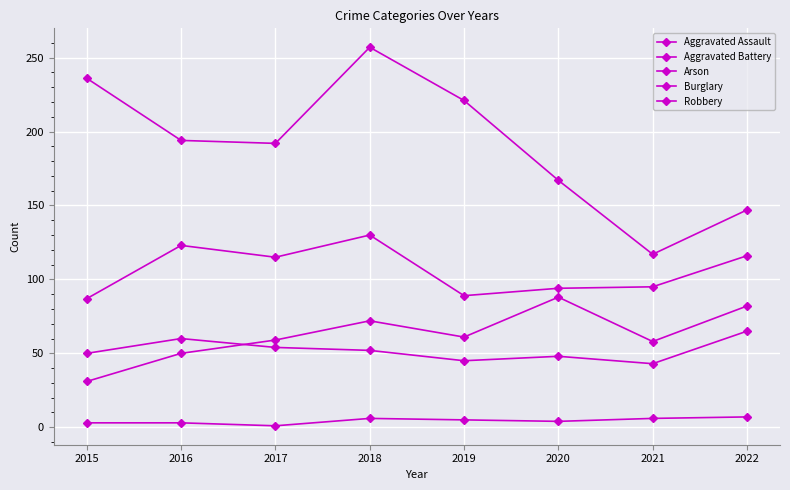

What is the highest value of the Aggravated Assault series?

88